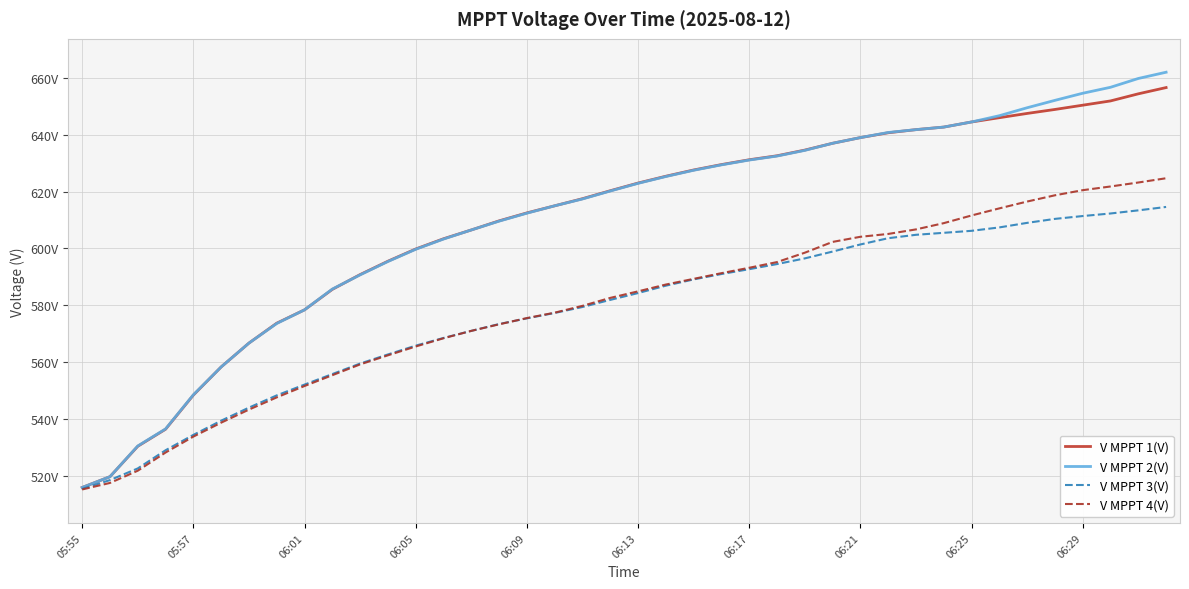

List the series in order of their peak value, lowest first.

V MPPT 3(V), V MPPT 4(V), V MPPT 1(V), V MPPT 2(V)